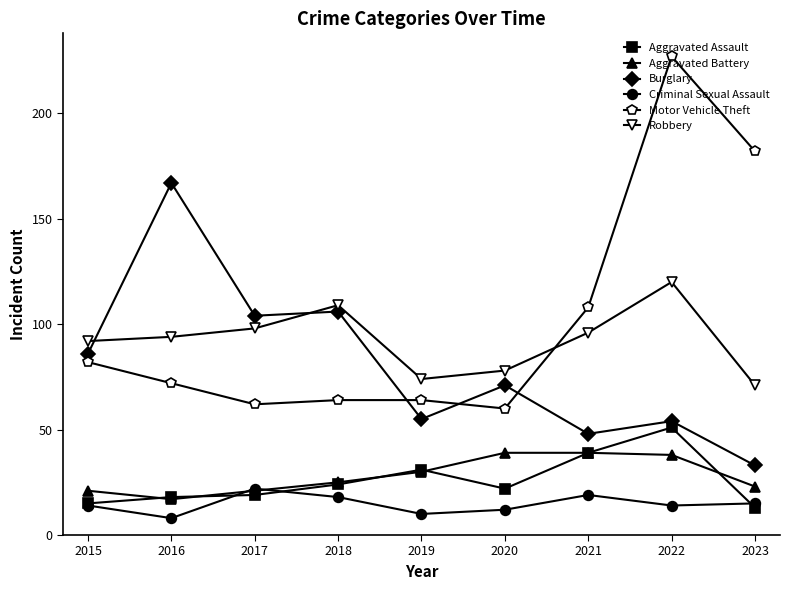

Is it true that Aggravated Assault equals 22 at 2020?

True